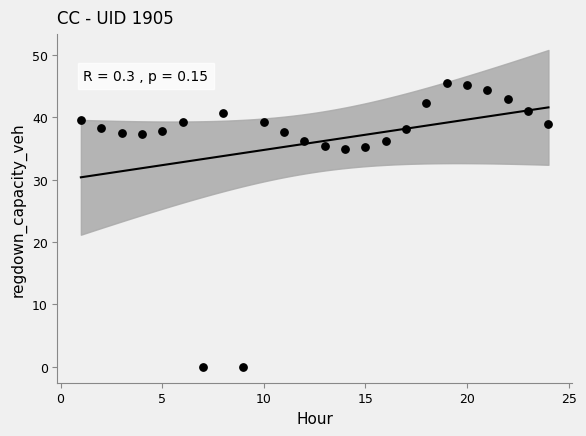

What is the range of Y values (max minus min)?

45.5